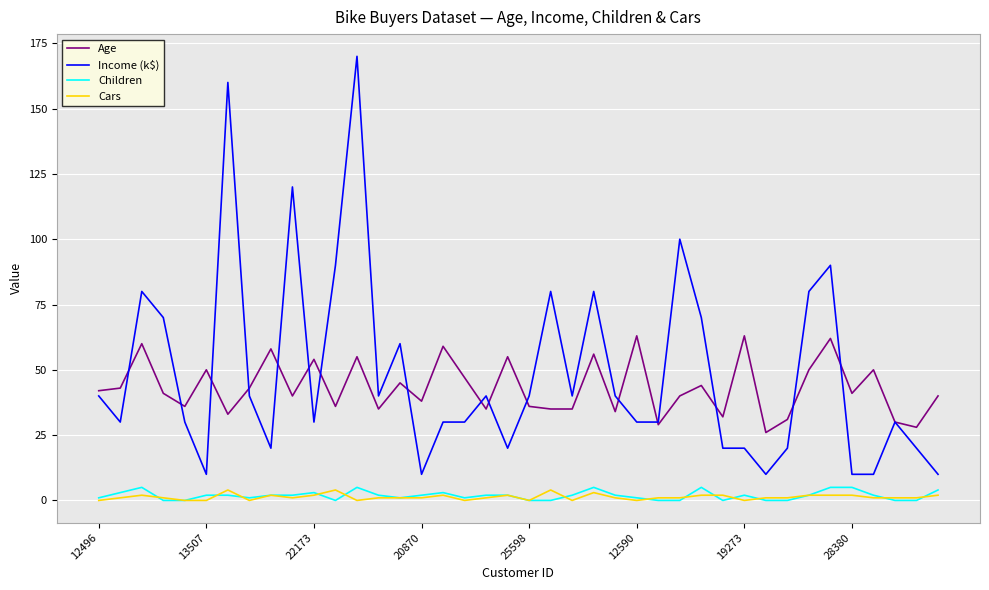

True or false: Children and Age intersect in this chart.

False